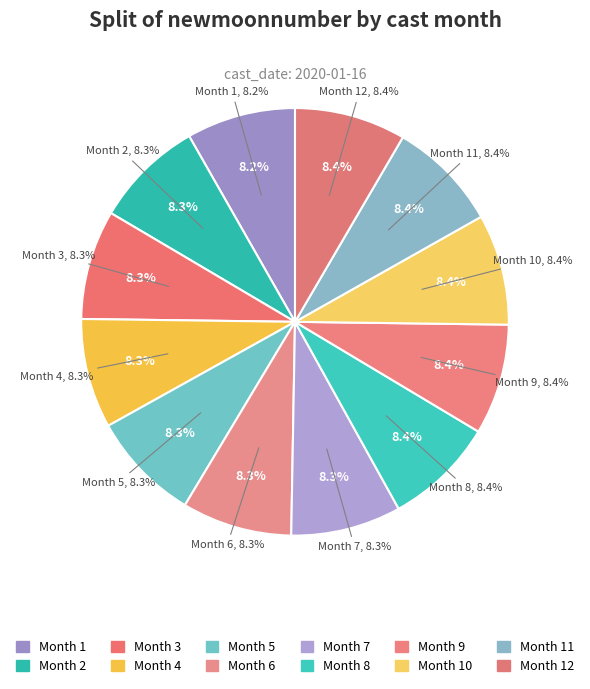

Rank the categories by value from lowest to highest.

1, 2, 3, 4, 5, 6, 7, 8, 9, 10, 11, 12